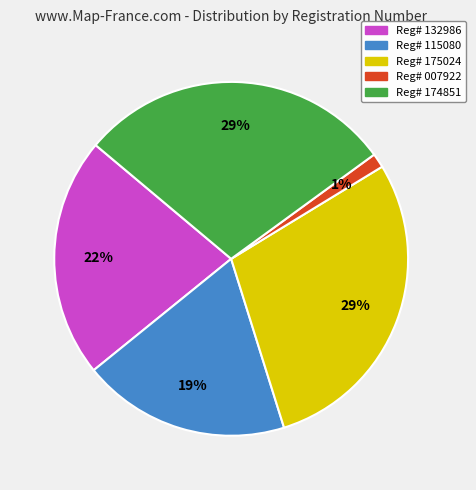

True or false: Reg# 174851 accounts for 29% of the total.

True